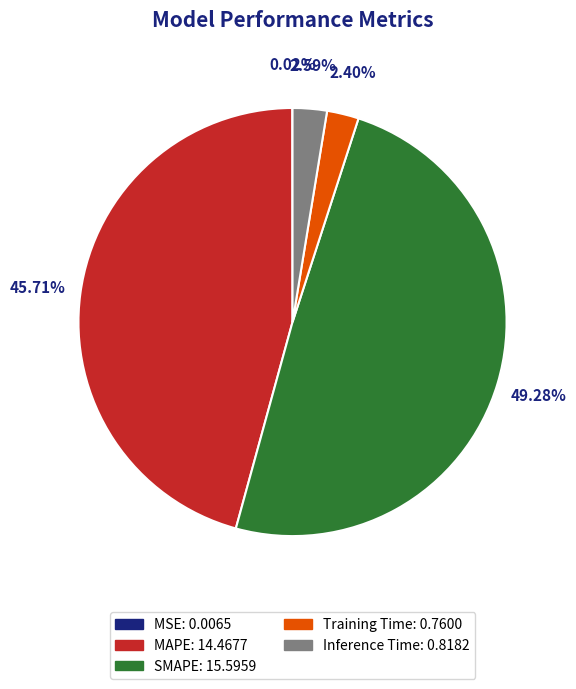

To the nearest percent, what portion does Training Time represent?

2%